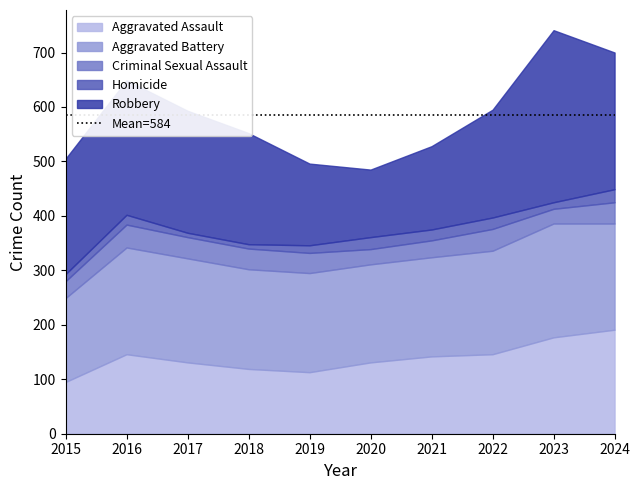

True or false: Aggravated Battery has more than 2 points higher than both neighbors.

False